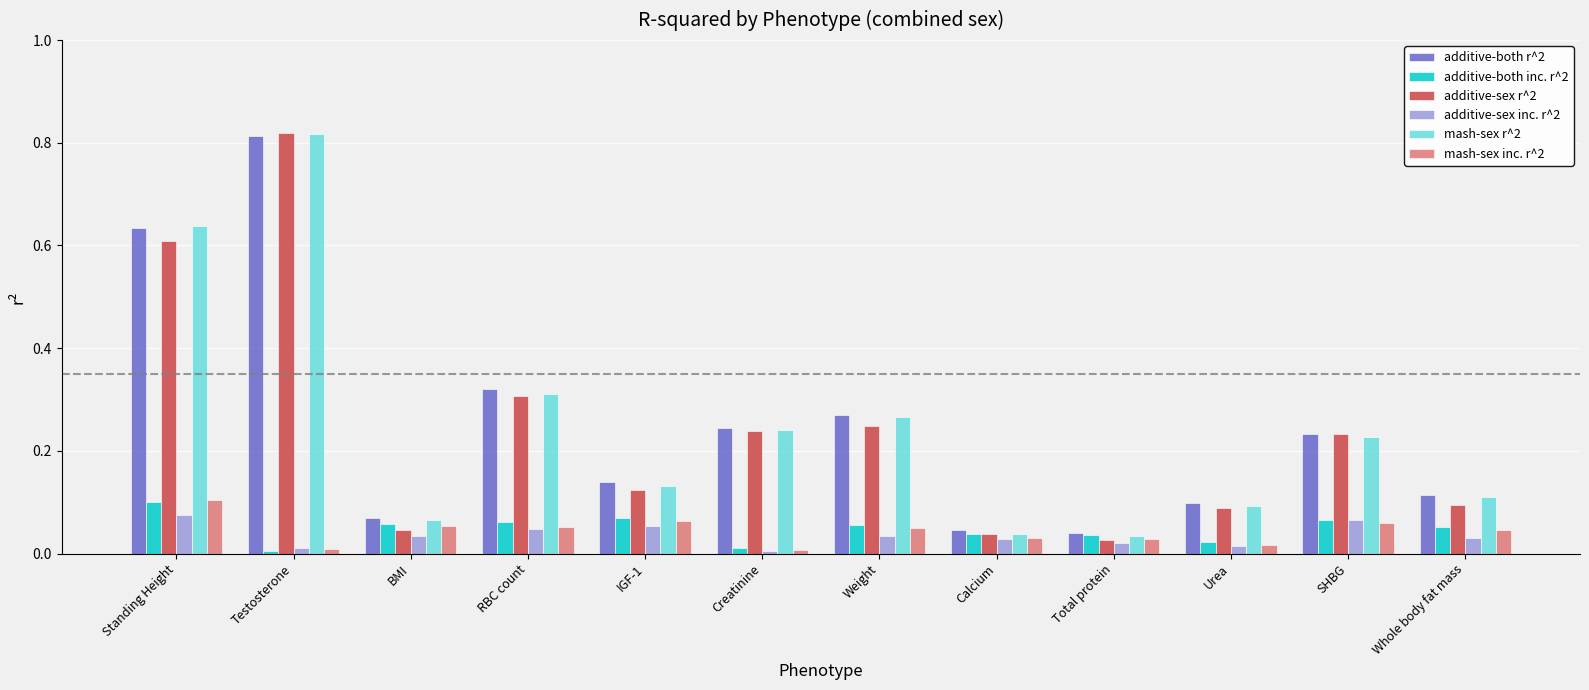

How many bars are there in total?

72